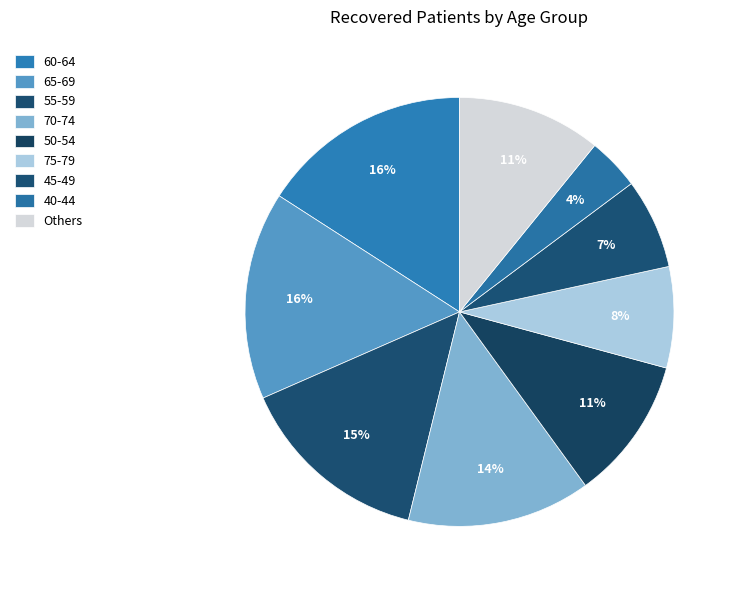

How many segments does this pie chart have?

9